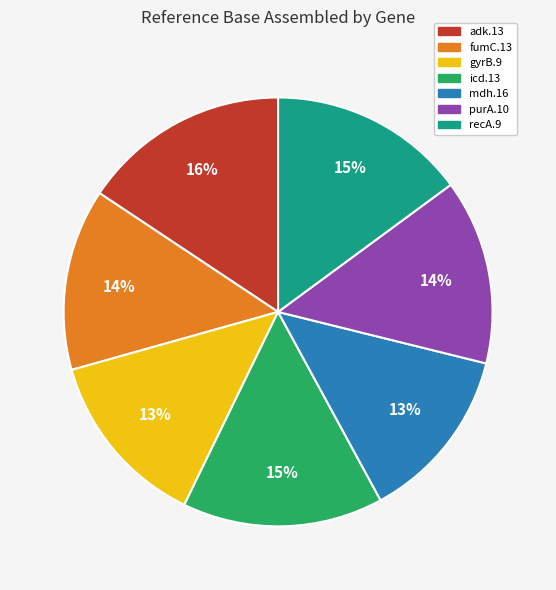

What percentage is the gyrB.9 slice, to the nearest percent?

13%